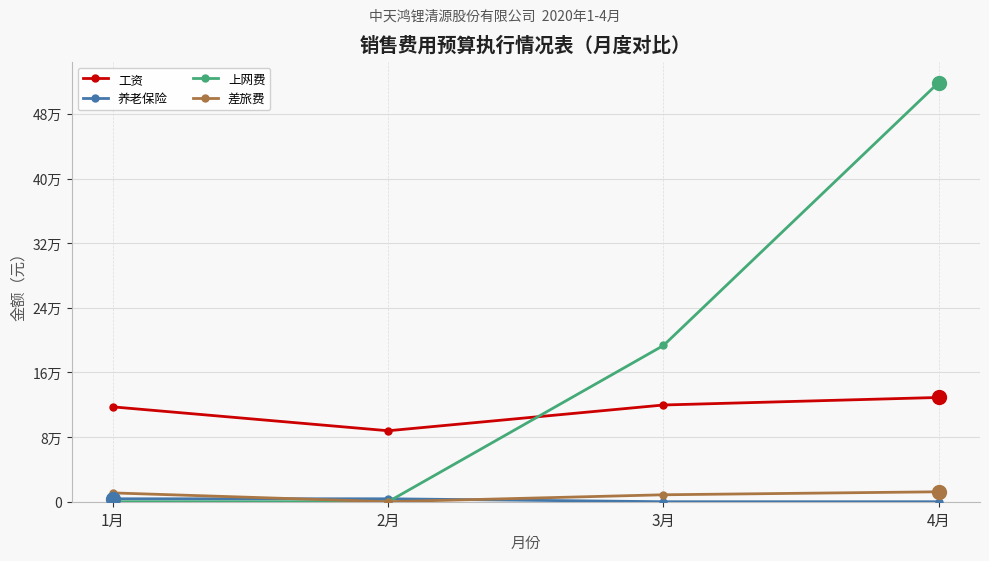

Reading left to right, transcribe all the data shown in this chart.

工资: 1月=117387.8	2月=87830.0	3月=119705.9	4月=129035.0
养老保险: 1月=3637.8	2月=3637.8	3月=0.0	4月=0.0
上网费: 1月=0.0	2月=0.0	3月=193339.3	4月=518778.1
差旅费: 1月=10899.4	2月=0.0	3月=8596.3	4月=12305.3